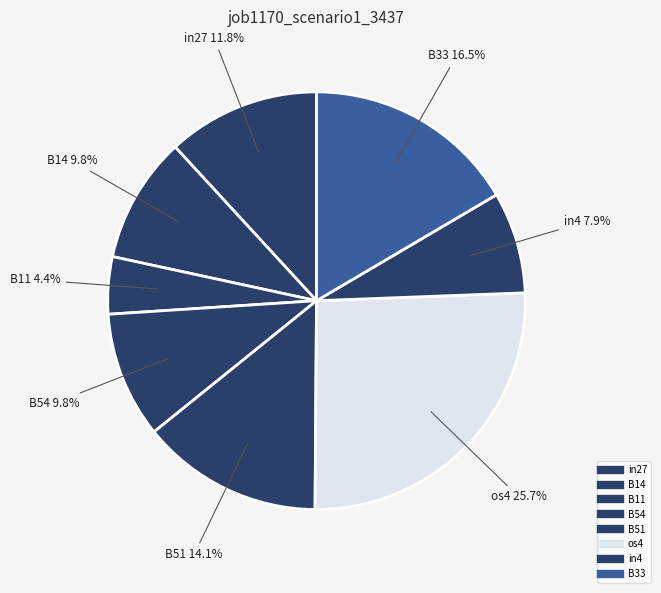

To the nearest percent, what portion does B51 represent?

14%